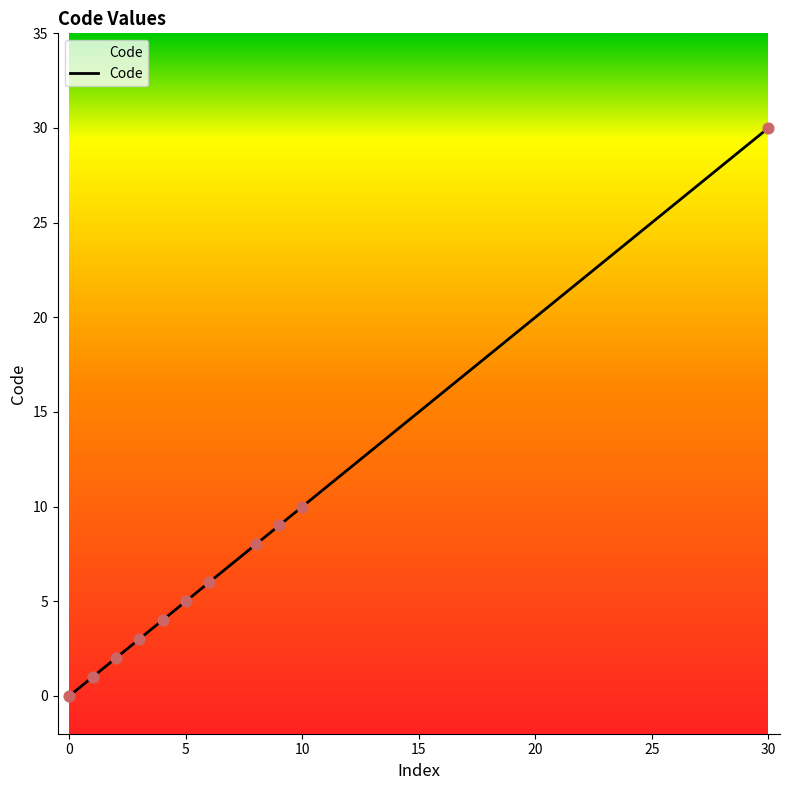

What is the difference between the maximum and minimum values?

30